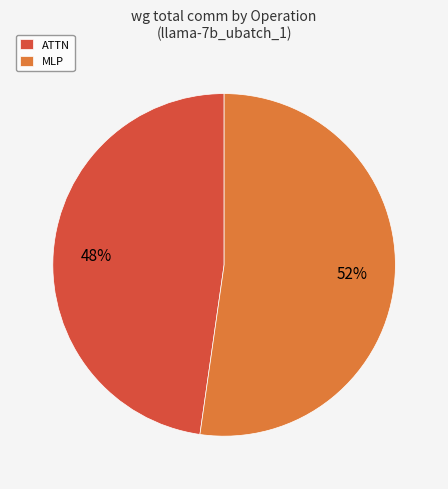

What is the majority slice?

MLP